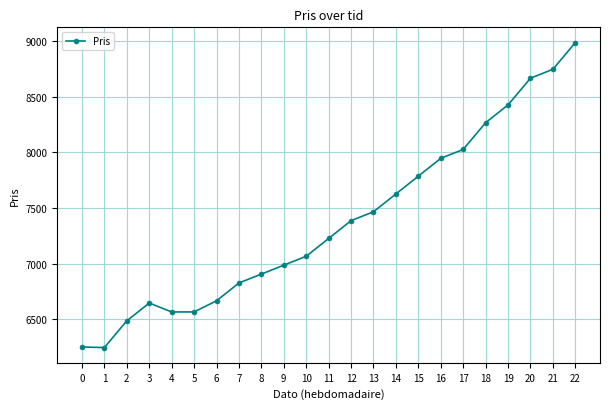

What is the minimum value shown in the chart?

6245.2